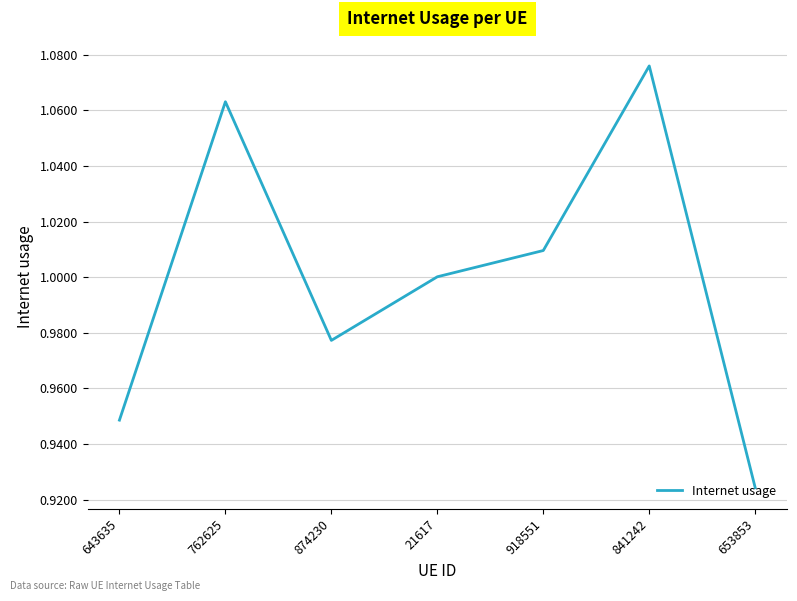

How many lines are shown in the chart?

1